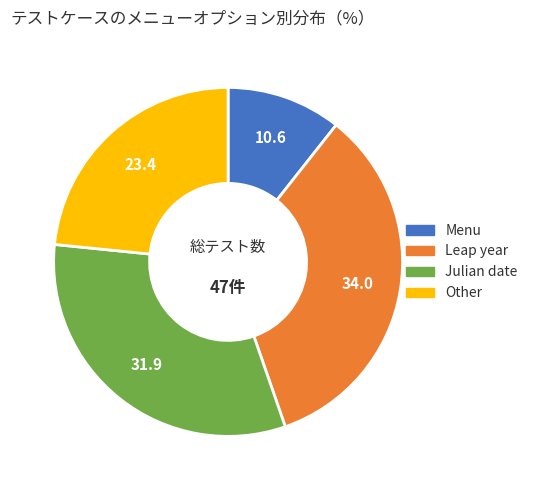

Is Julian date the majority of the pie?

No